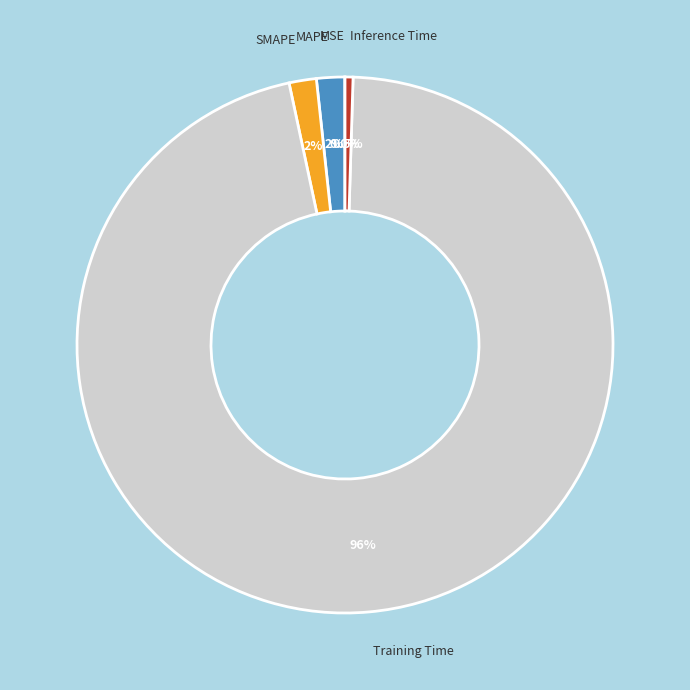

Is there any slice that represents more than half of the pie?

Yes